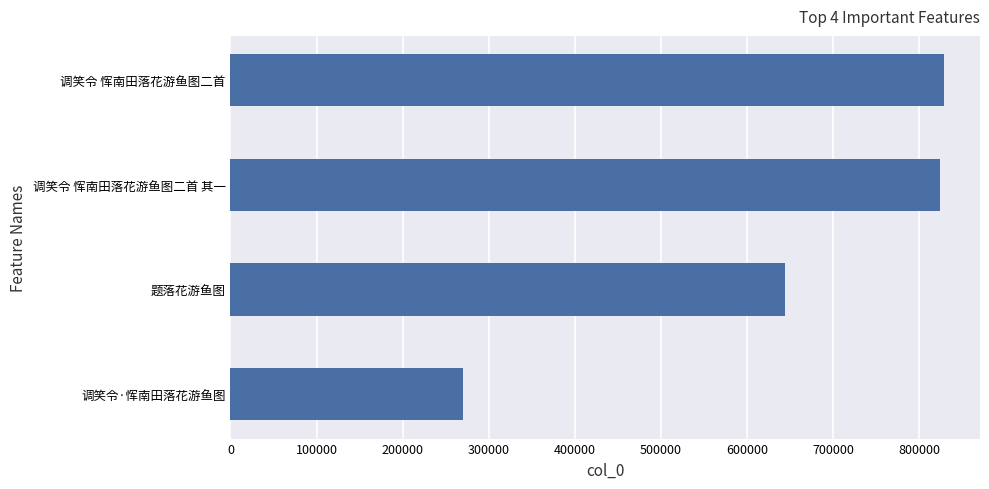

At which label is the value closest to 549621?

题落花游鱼图